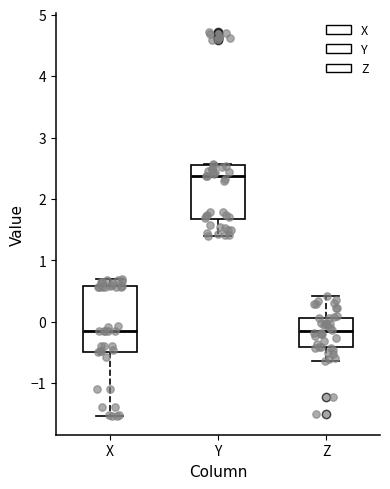

Reading left to right, read every box against the y-axis: the position of its median line, the range the box covers, and the ends of its whiskers. The values are not printed on the chart, so give them approximately, as read against the axis.

X: median -0.1, box -0.5 to 0.6, whiskers -1.5 to 0.7
Y: median 2.4, box 1.7 to 2.5, whiskers 1.4 to 2.6
Z: median -0.2, box -0.4 to 0.1, whiskers -0.6 to 0.4